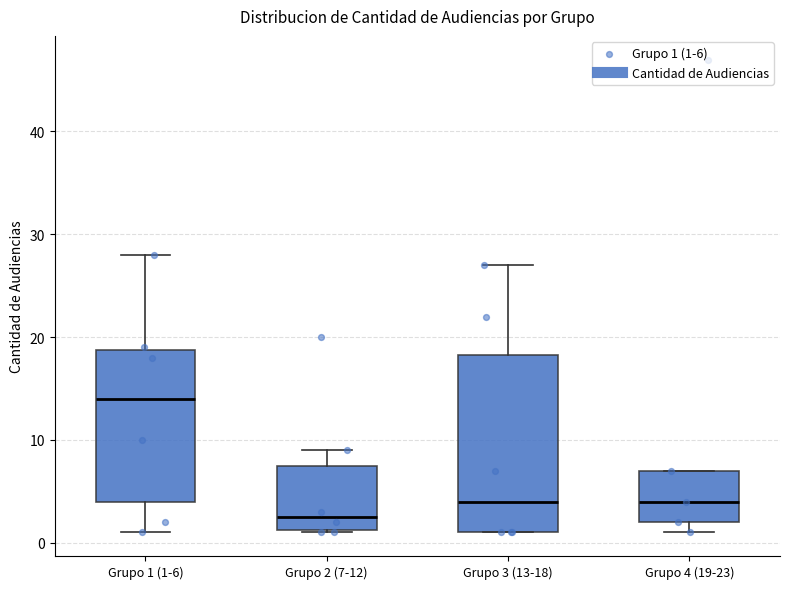

Reading left to right, read every box against the y-axis: the position of its median line, the range the box covers, and the ends of its whiskers. The values are not printed on the chart, so give them approximately, as read against the axis.

Grupo 1 (1-6): median 14, box 4 to 19, whiskers 1 to 28
Grupo 2 (7-12): median 3, box 1 to 8, whiskers 1 to 9
Grupo 3 (13-18): median 4, box 1 to 18, whiskers 1 to 27
Grupo 4 (19-23): median 4, box 2 to 7, whiskers 1 to 7